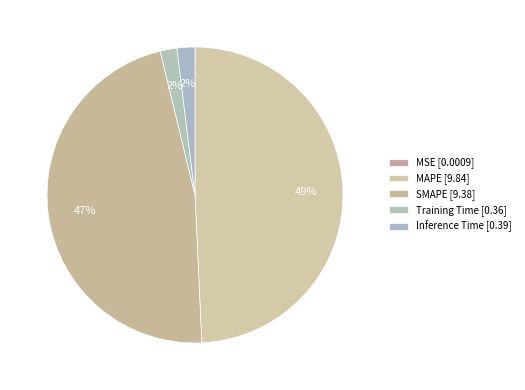

Is it true that Inference Time is 2% of the pie?

True